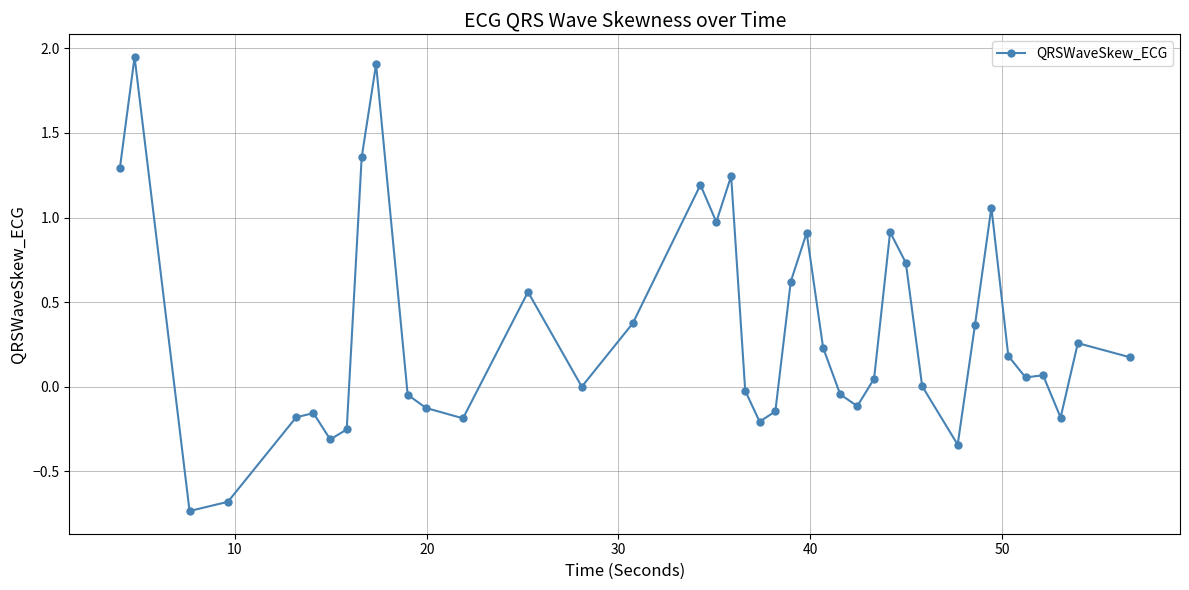

True or false: the data has more than 1 interior local peaks.

True